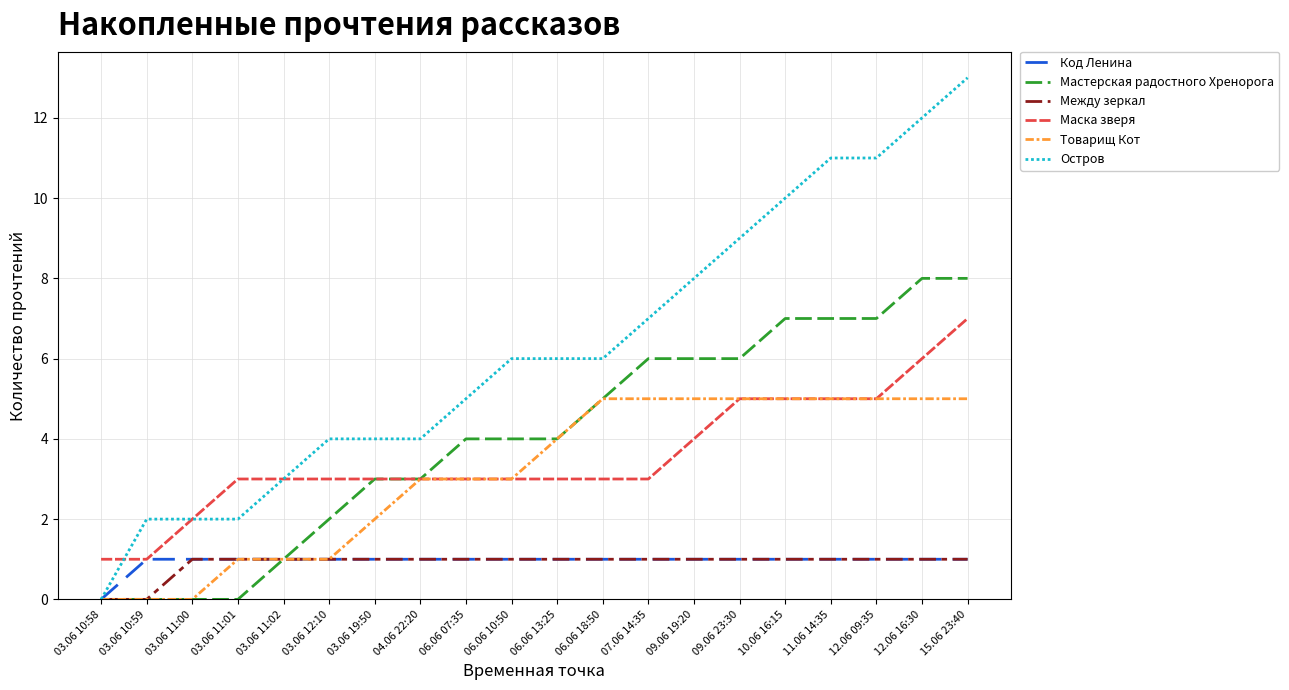

What position from the left is 15.06 23:40?

20